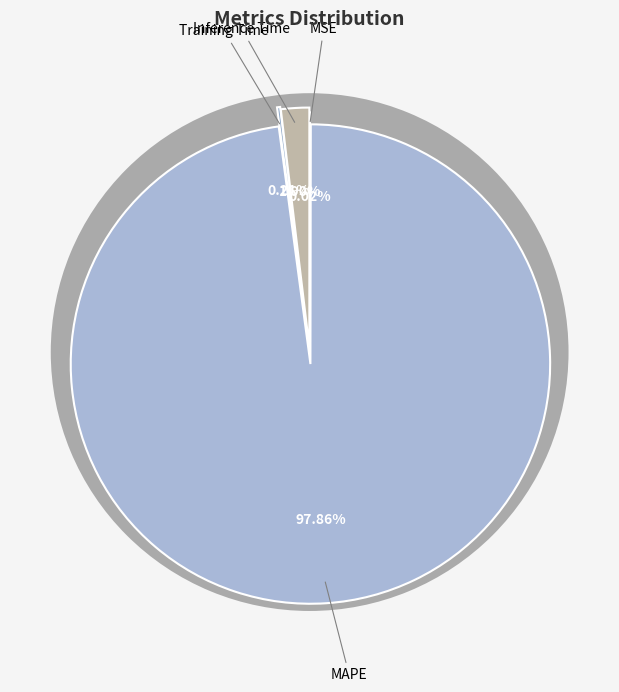

Do Training Time and MSE together represent more than half of the pie?

No